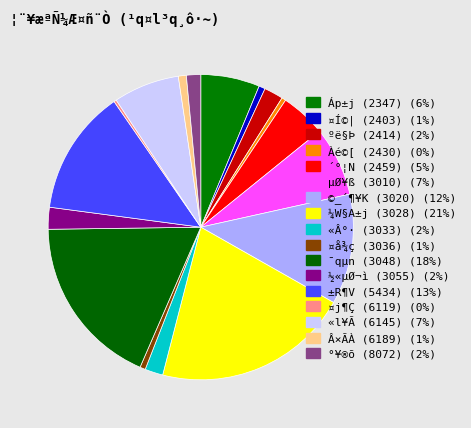

Rank the categories by value from highest to lowest.

¼W§A±j (3028), ¯qµn (3048), ±R¶V (5434), ©_´¶¥K (3020), µØ¥ß (3010), «l¥Ã (6145), Áp±j (2347), ´°¦N (2459), ½«µØ¬ì (3055), ºë§Þ (2414), «Â°· (3033), °¥®õ (8072), Â×ÃÀ (6189), ¤Í©| (2403), ¤å¾ç (3036), Àé©[ (2430), ¤j¶Ç (6119)